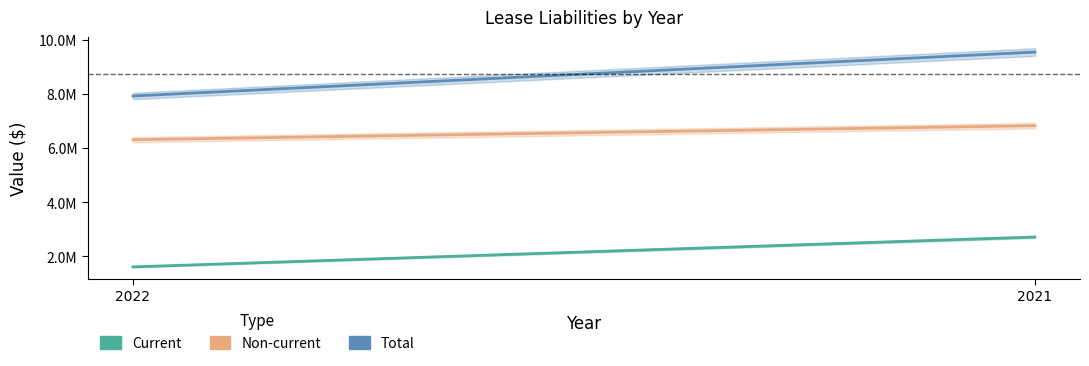

What is the sum of all Non-current values?

13149671